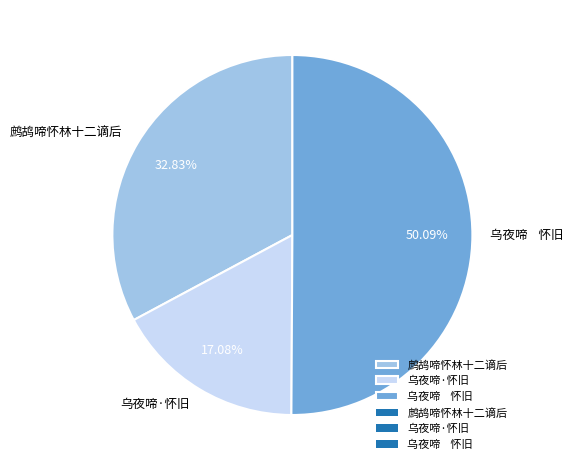

Do 乌夜啼 怀旧 and 乌夜啼·怀旧 together represent more than half of the pie?

Yes